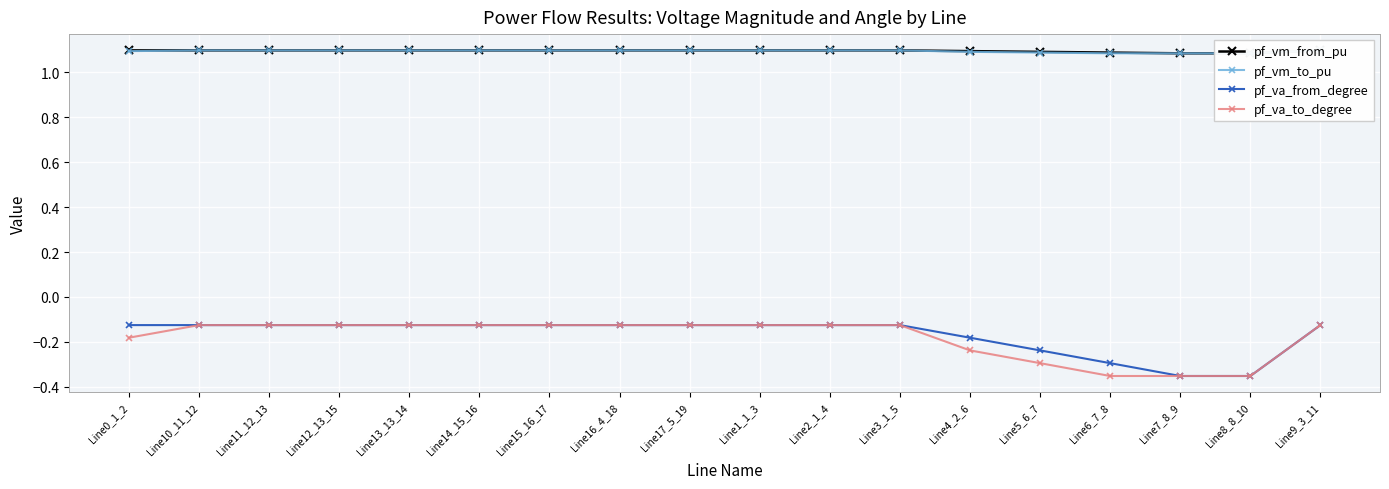

True or false: pf_va_to_degree has more than 0 interior local peaks.

True